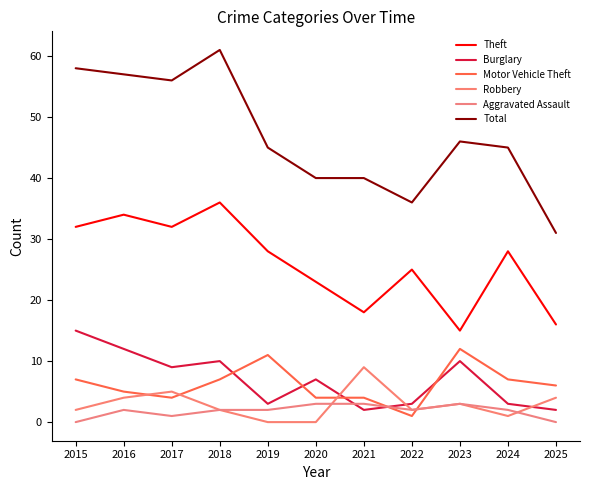

True or false: Aggravated Assault has a value of 2 at 2025.

False